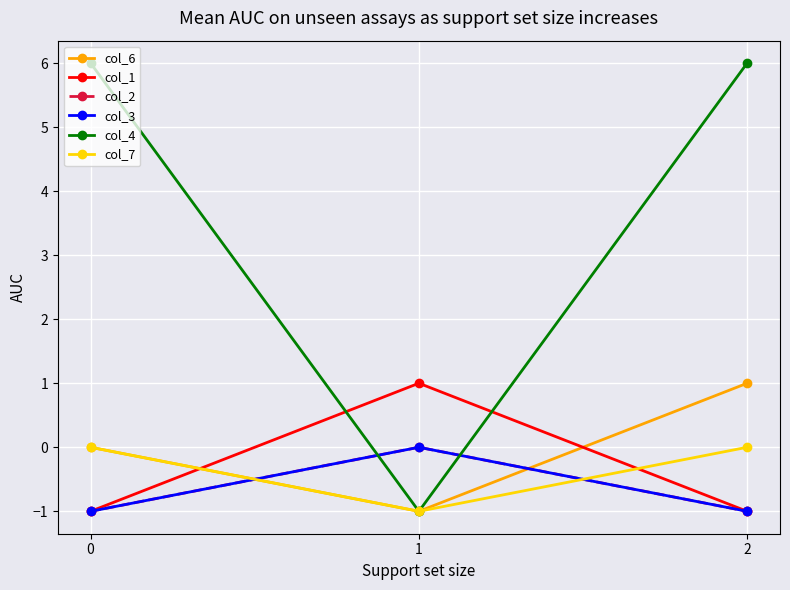

Is this an area chart (filled region under the line)?

No